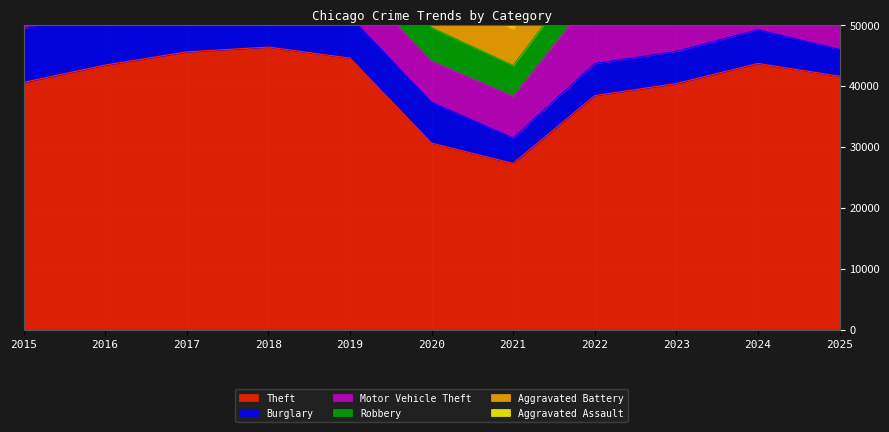

Reading left to right, extract all data points from this chart.

Theft: 40589	43436	45608	46397	44588	30638	27299	38430	40406	43706	41612
Burglary: 8816	9762	9296	8437	6816	6704	4171	5261	5282	5538	4415
Motor Vehicle Theft: 7109	7778	8027	7057	6511	6755	6829	11542	21195	16082	11975
Robbery: 6443	8160	8153	6888	5615	5485	5067	5909	7313	6561	4391
Aggravated Battery: 5107	5929	5763	5631	5757	6028	6036	5461	5851	5983	5192
Aggravated Assault: 3250	4123	4198	4386	4287	4516	5177	5220	5504	5822	4826